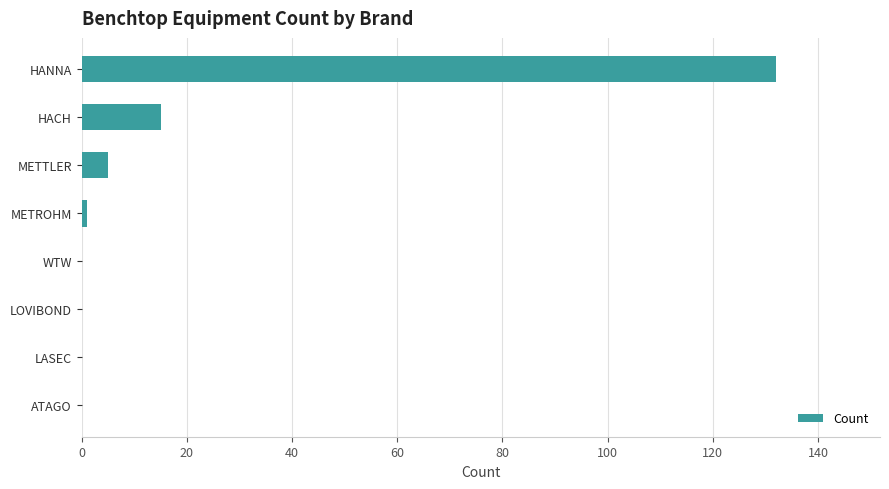

Between LOVIBOND and METTLER, which is larger?

METTLER